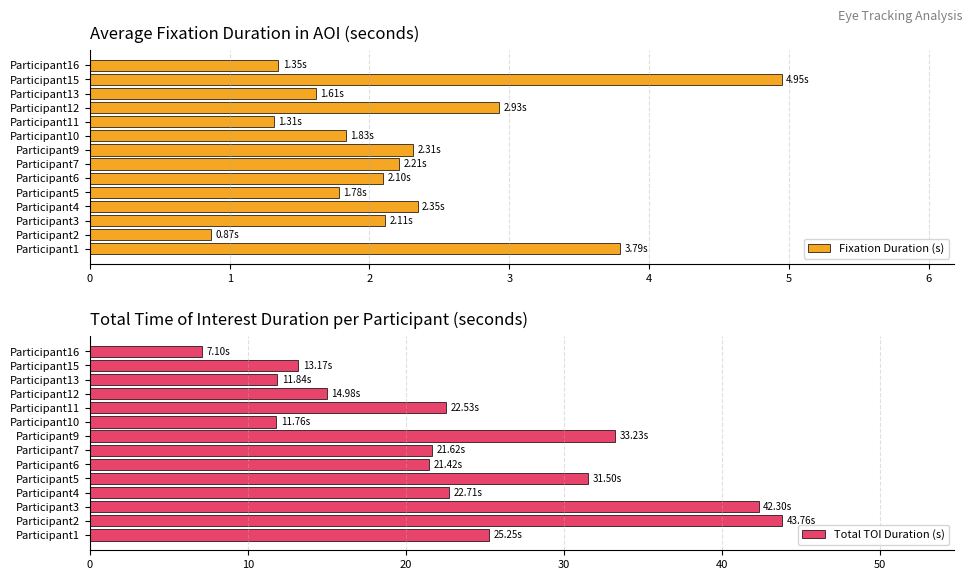

What is the average value of the Fixation Duration (s) series?

2.3